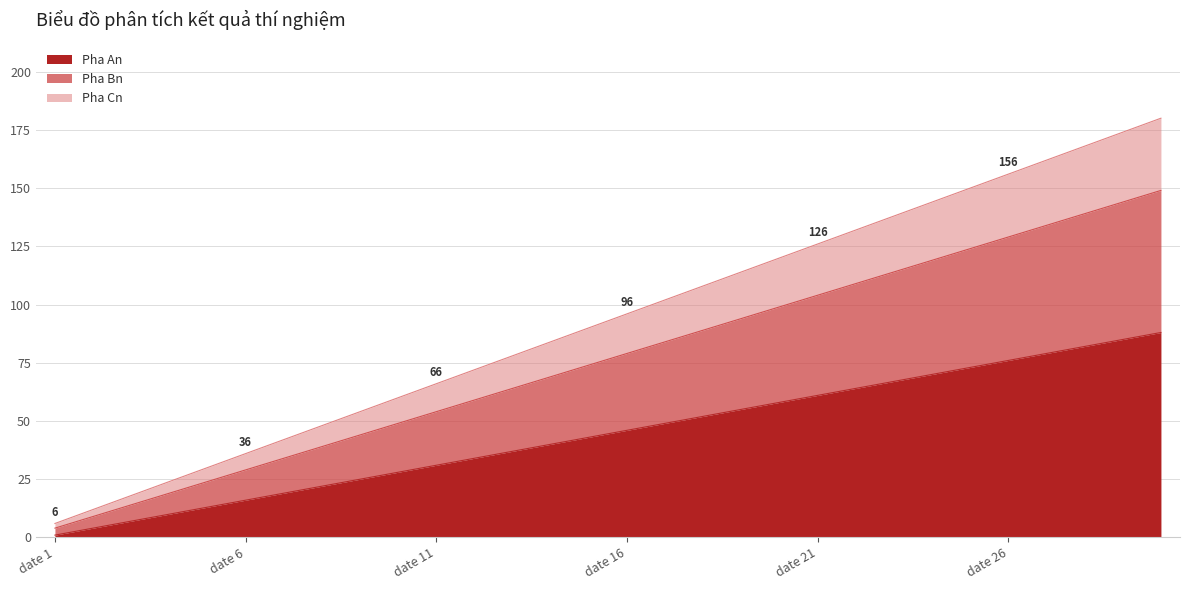

The Pha An series shows 26 at date 6. True or false?

False